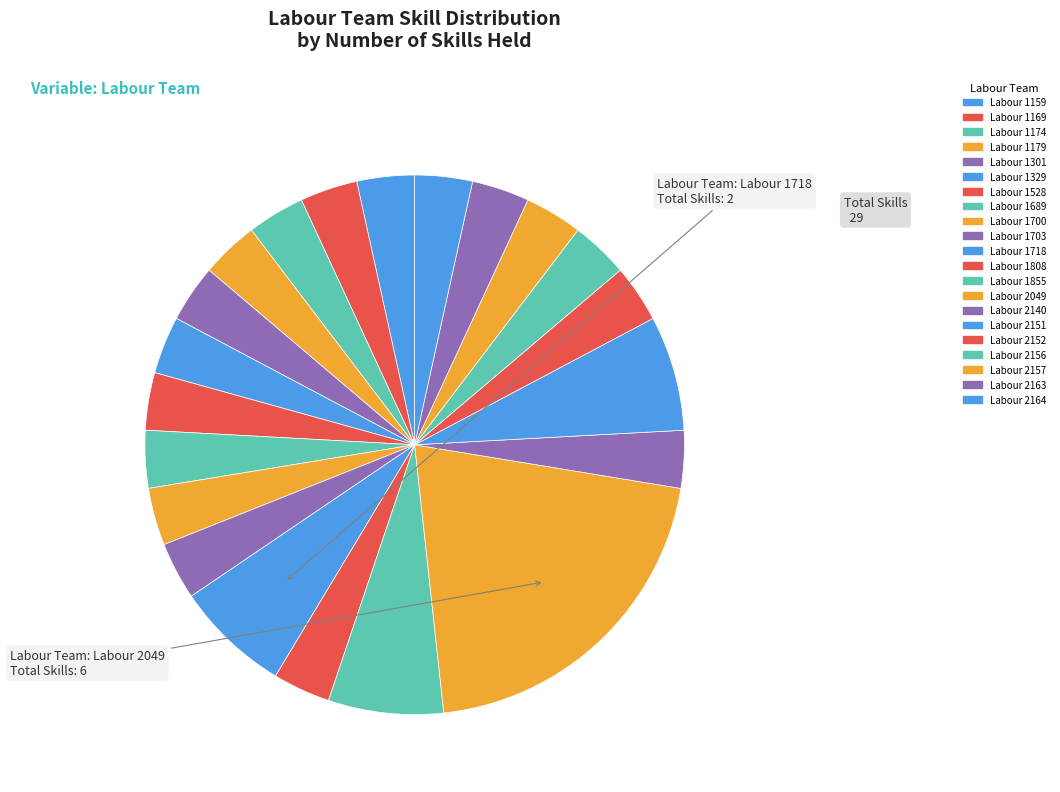

Combined, what portion of the pie is Labour 2049 and Labour 1179?

24.1%